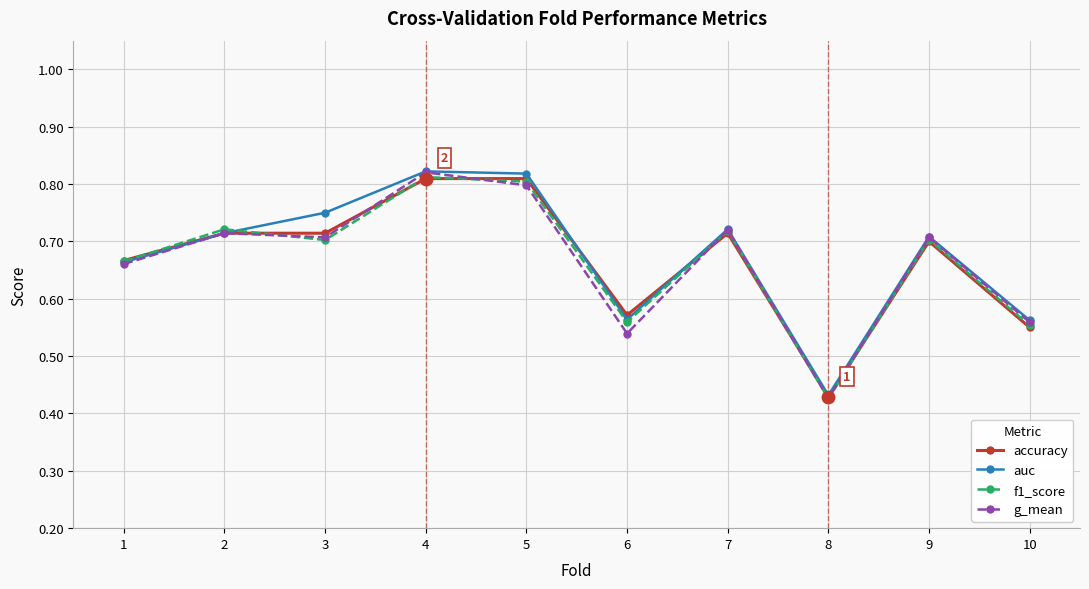

Where is accuracy nearest to the value 0?

8